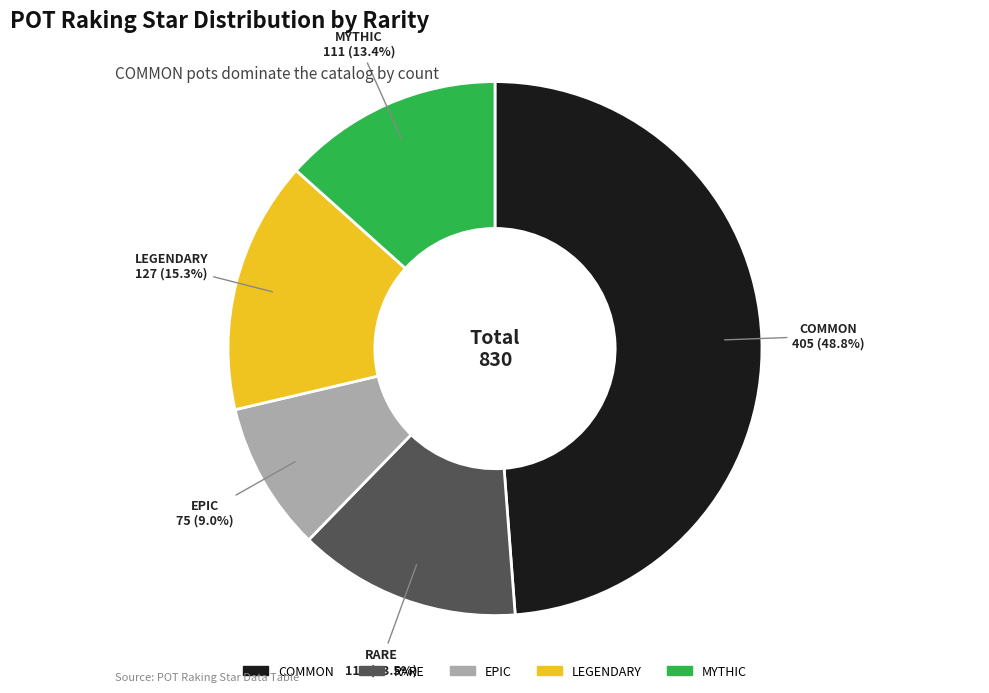

Is there any slice that represents more than half of the pie?

No